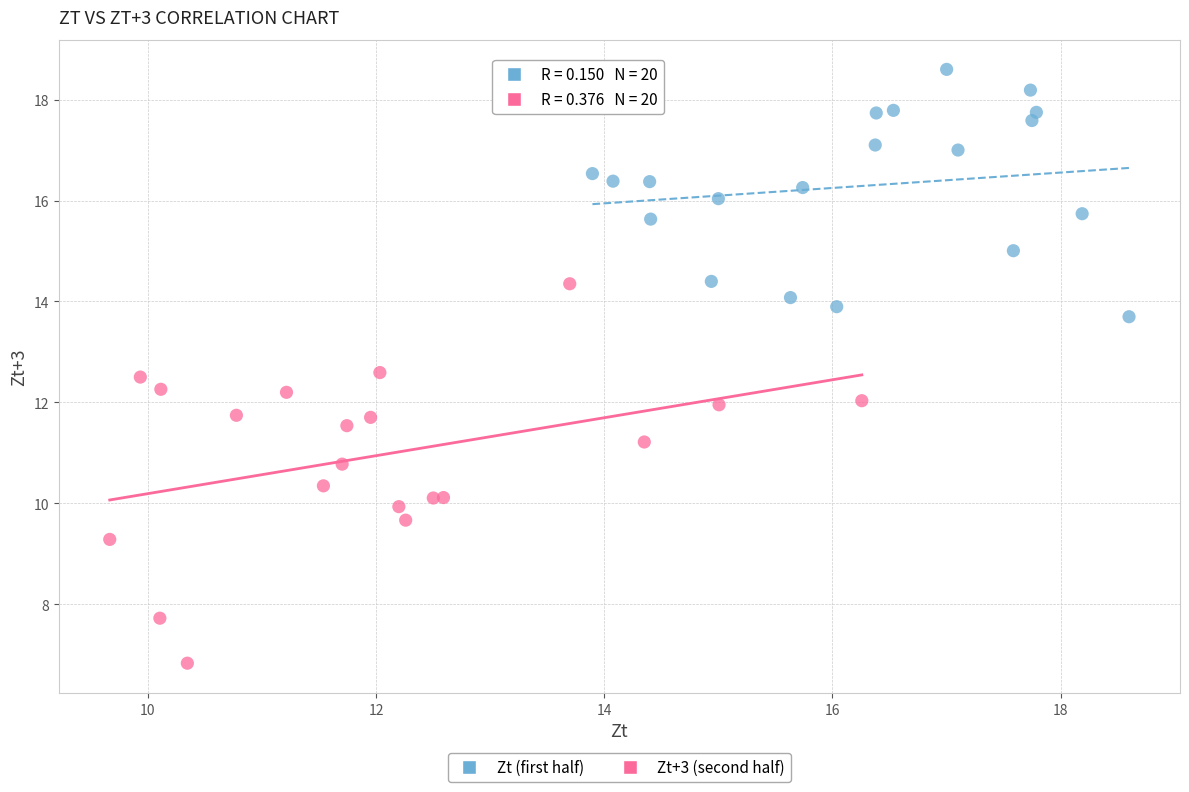

Which series has the widest spread of Y values?

Zt+3 (second half)